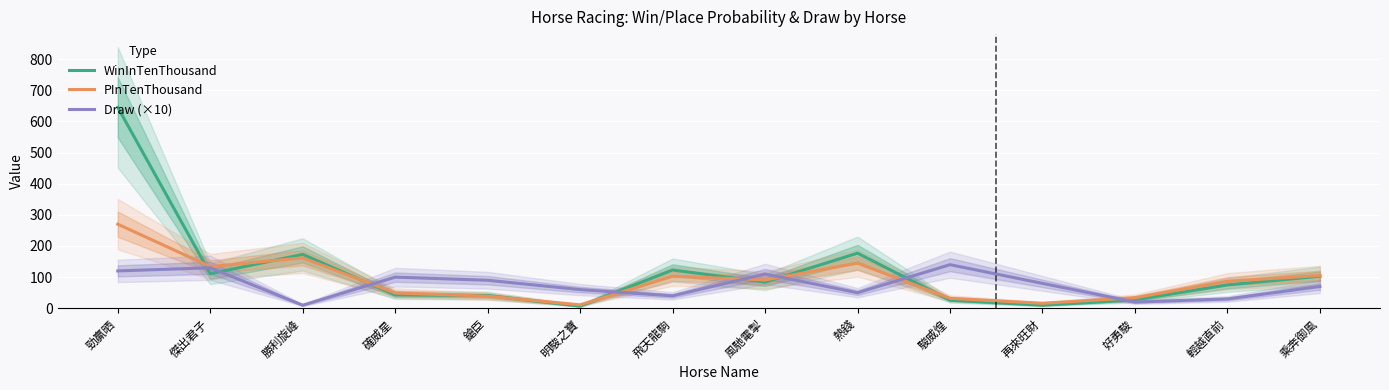

What is the label of the 8th point from the right?

飛天龍駒